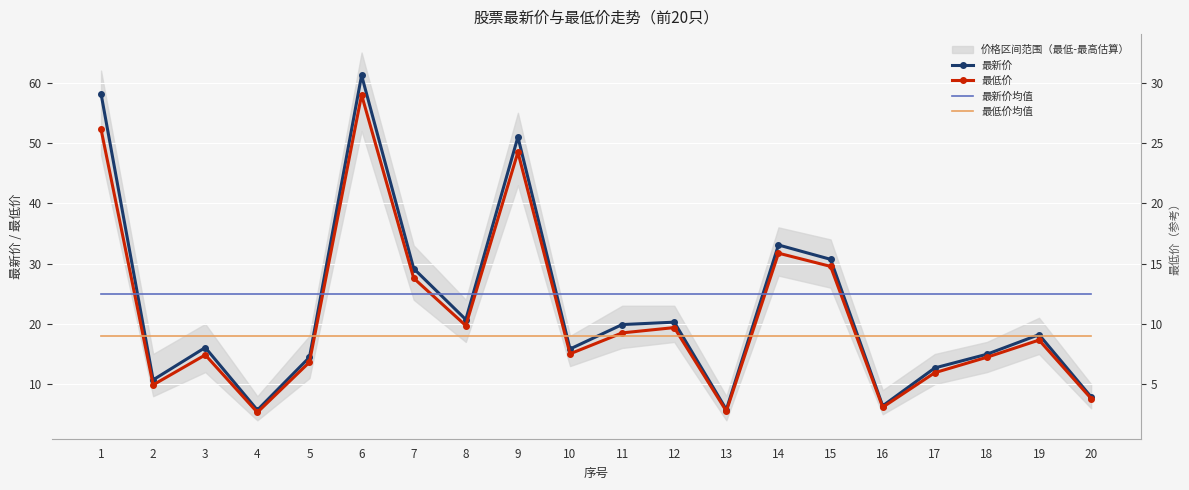

What is the sum of all 最低价均值 values?

360.0